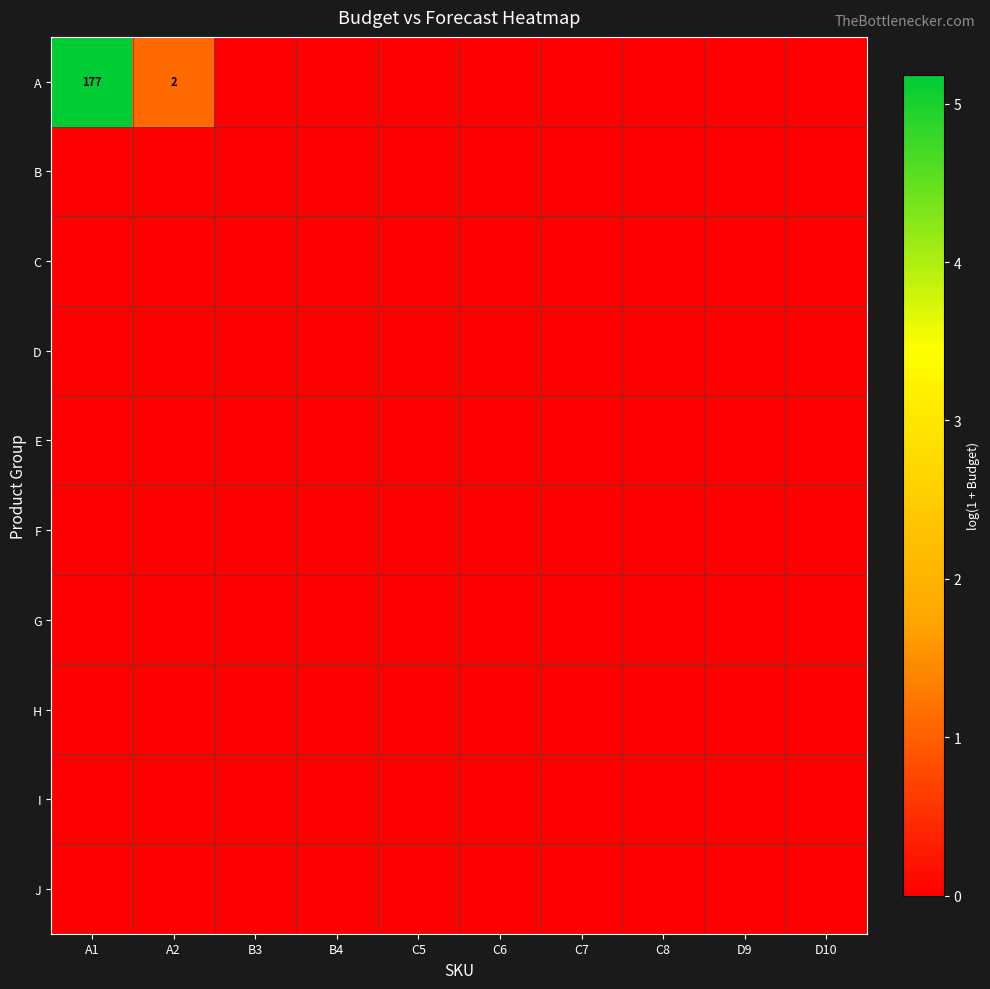

Rank the series by their maximum value, from highest to lowest.

A, B, C, D, E, F, G, H, I, J